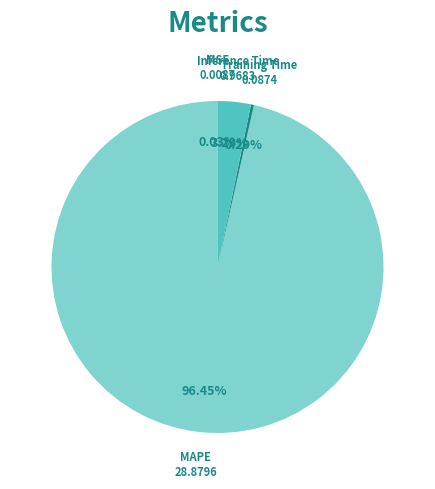

What percentage do Training Time and Inference Time together represent?

3.5%